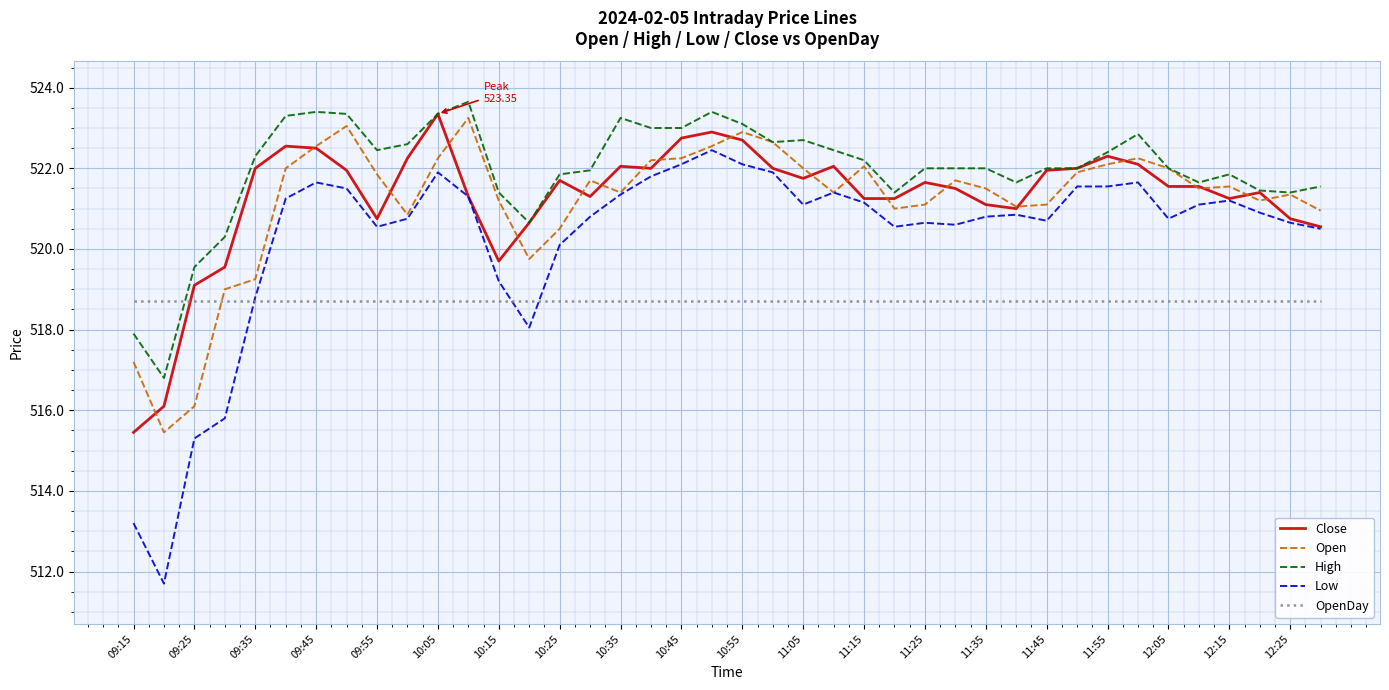

True or false: Open and OpenDay cross at least once.

True